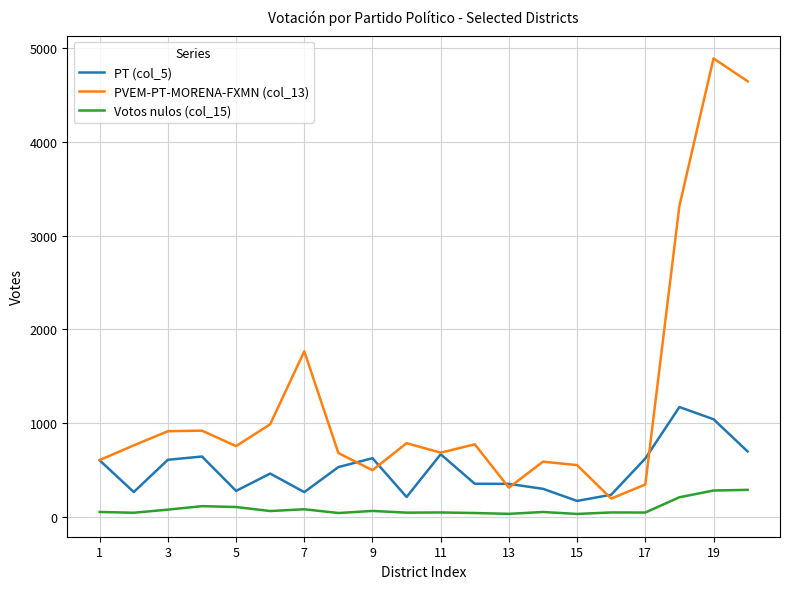

What are all the series names shown in the legend?

PT (col_5), PVEM-PT-MORENA-FXMN (col_13), Votos nulos (col_15)